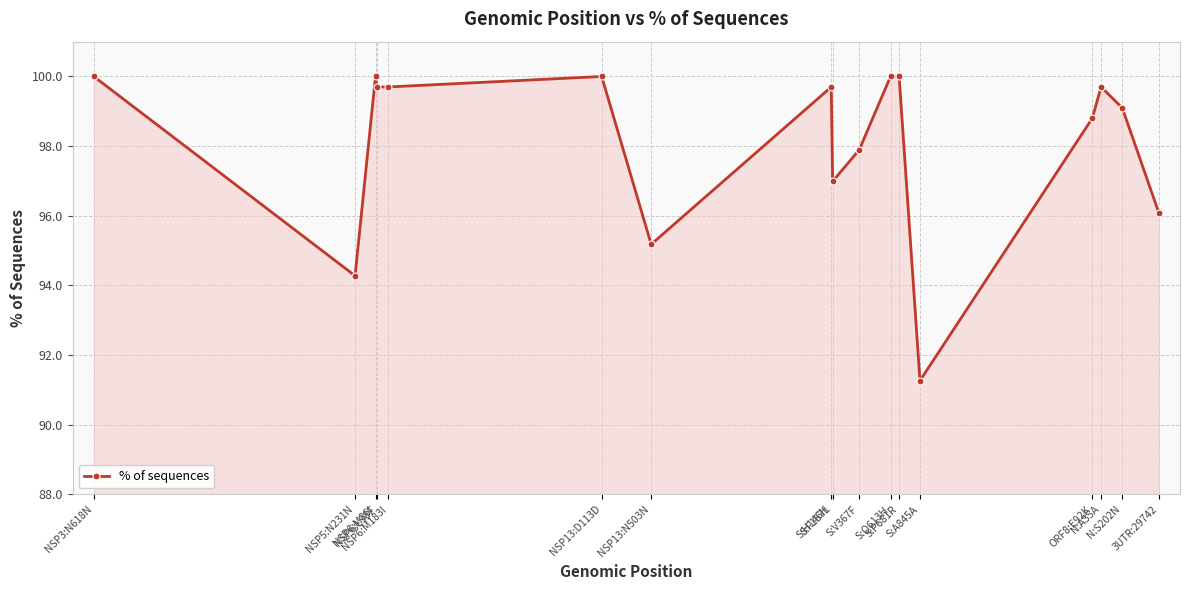

What is the smallest value displayed?

91.3